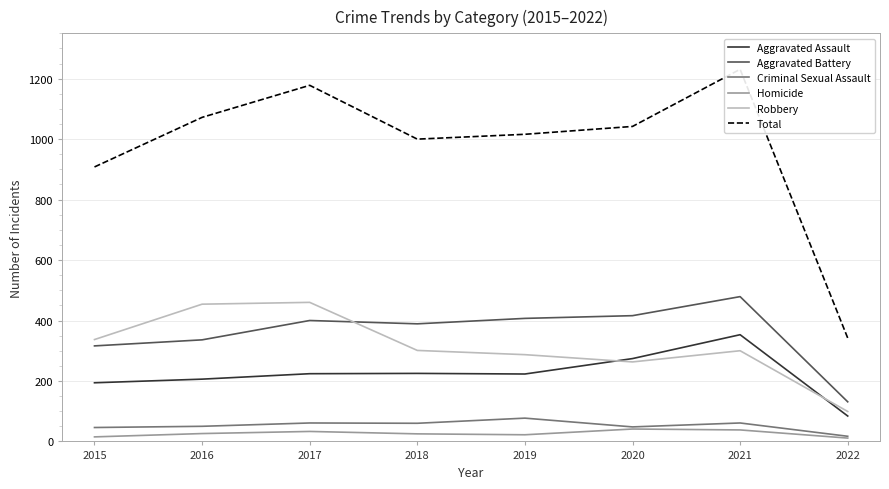

What are all the series names shown in the legend?

Aggravated Assault, Aggravated Battery, Criminal Sexual Assault, Homicide, Robbery, Total